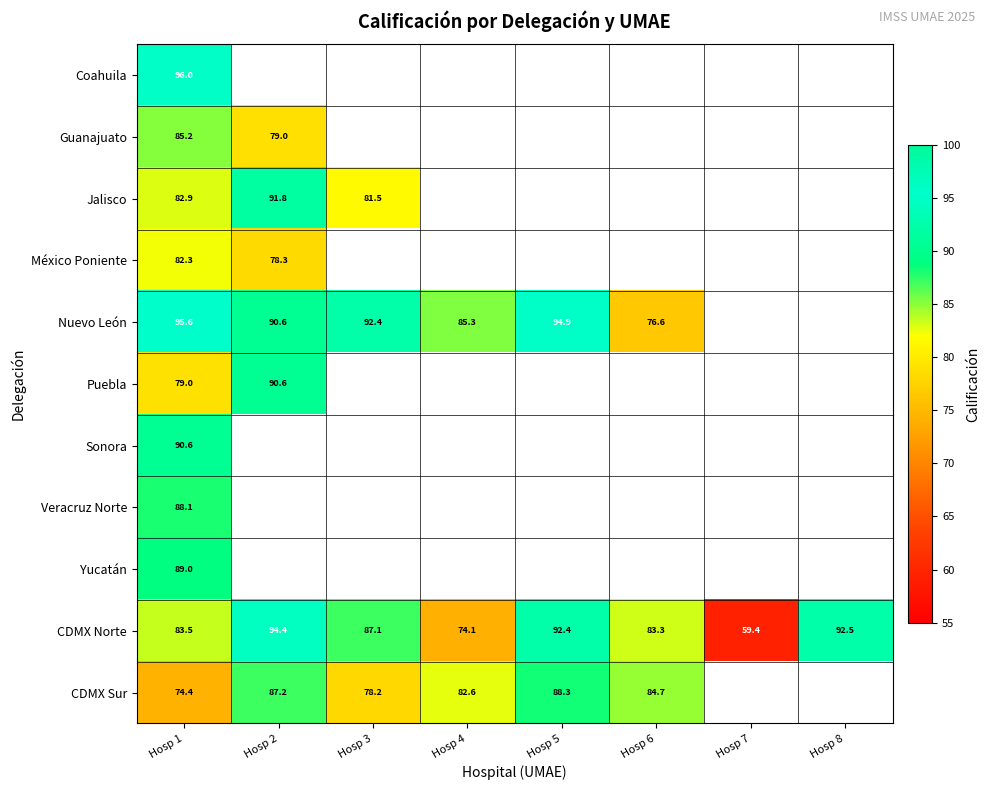

List the series in order of their peak value, lowest first.

México Poniente, Guanajuato, Veracruz Norte, CDMX Sur, Yucatán, Sonora, Puebla, Jalisco, CDMX Norte, Nuevo León, Coahuila